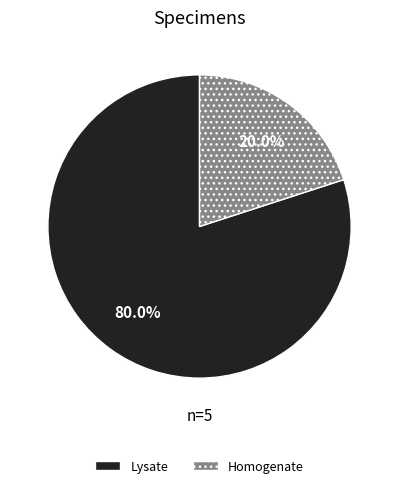

Which slice is the smallest?

Homogenate